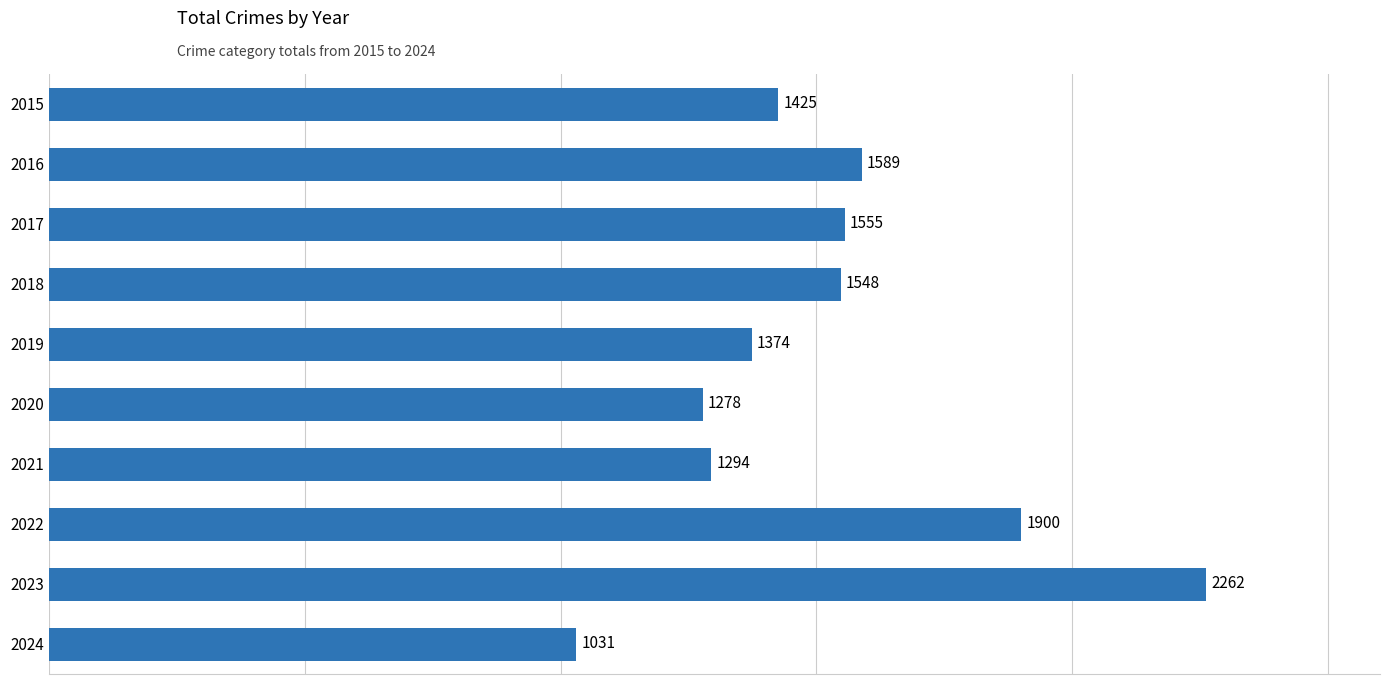

What is the change in value from 2022 to 2023?

+362